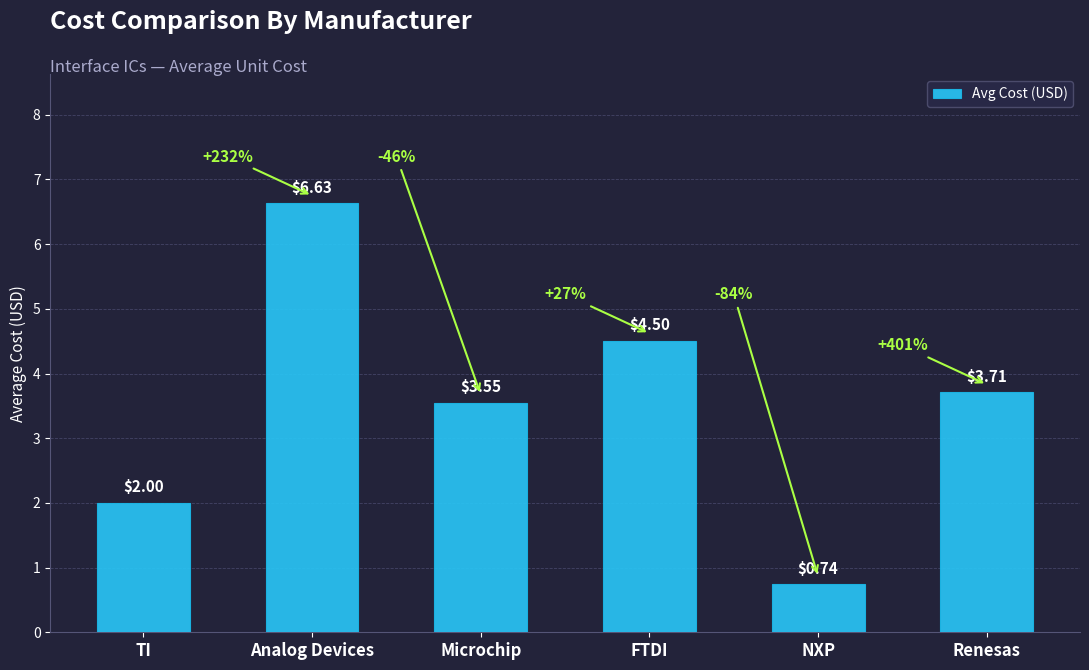

What is the label of the 1st bar from the right?

Renesas